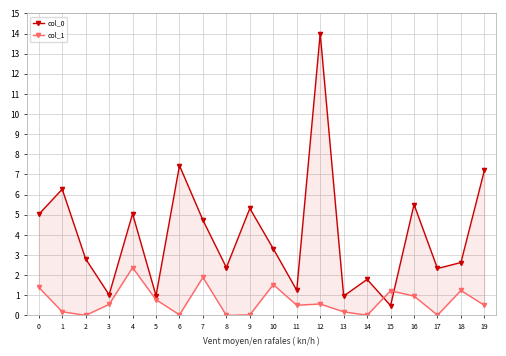

What is the sum of all col_1 values?

14.0